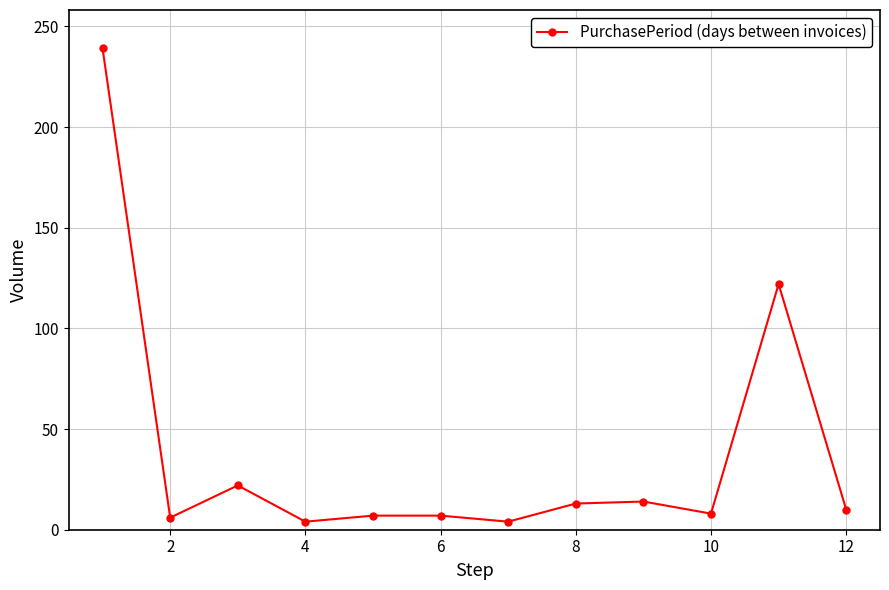

What is the greatest value displayed?

239